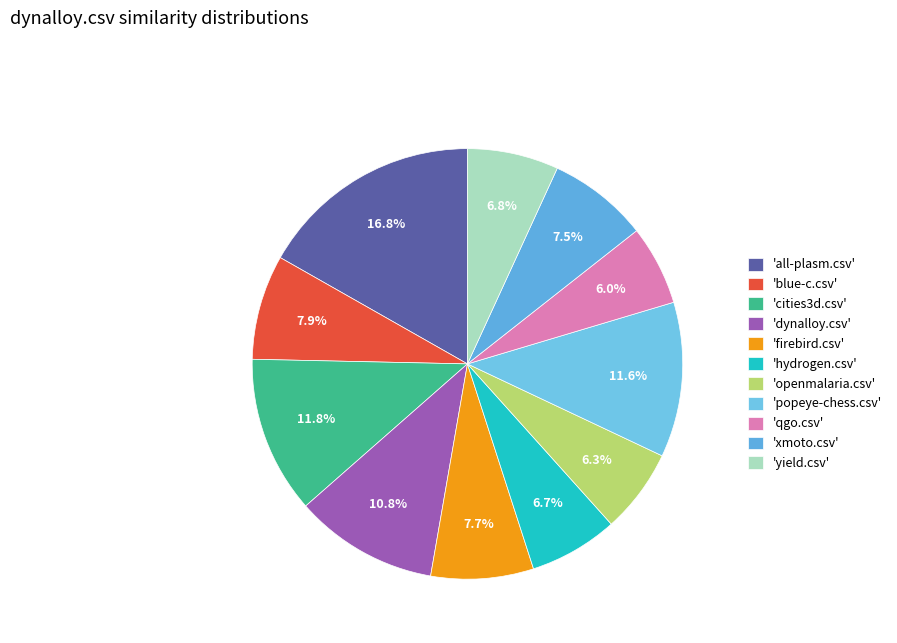

How many slices are in this pie chart?

11